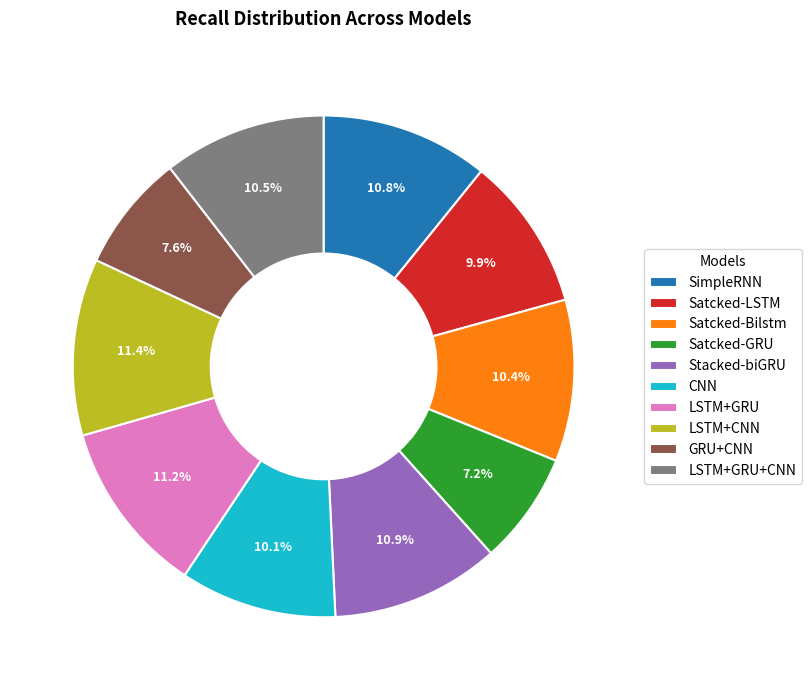

To the nearest percent, what is the difference between the GRU+CNN and Satcked-Bilstm slice percentages?

3%